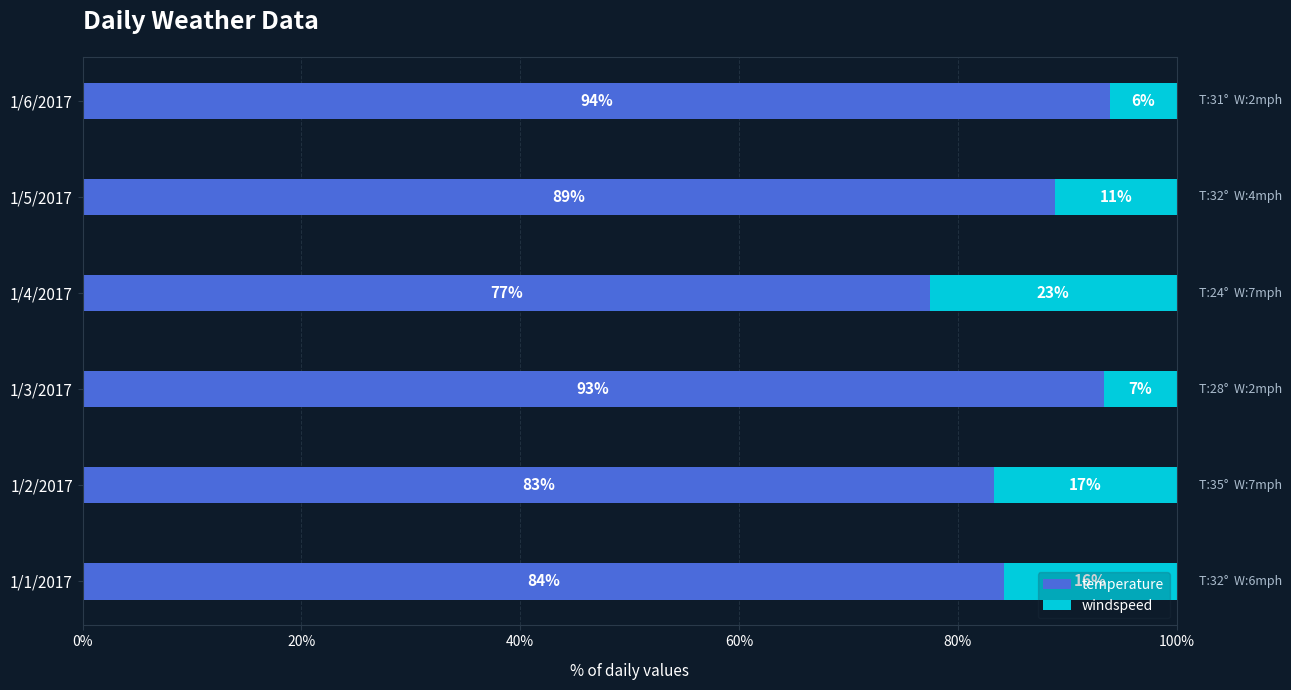

What are all the series names shown in the legend?

temperature, windspeed